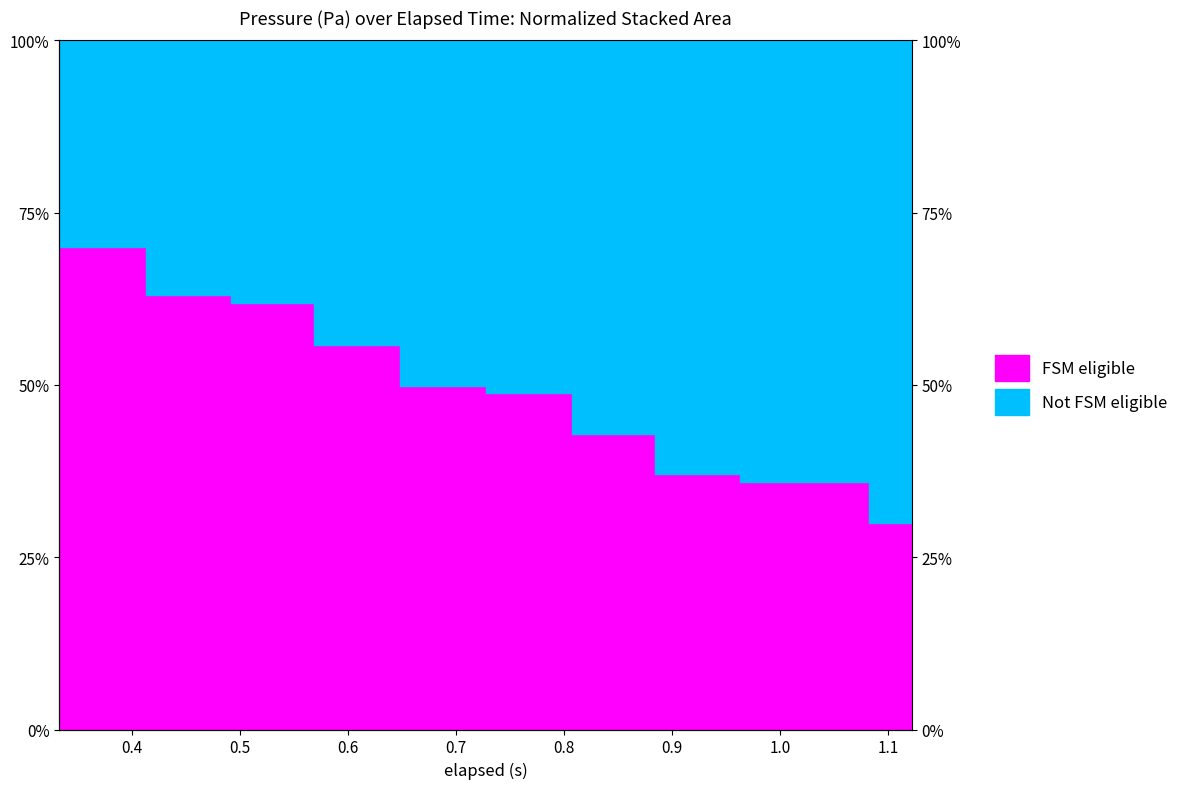

What is the difference between the values at 0.4 and 0.8?

0.1